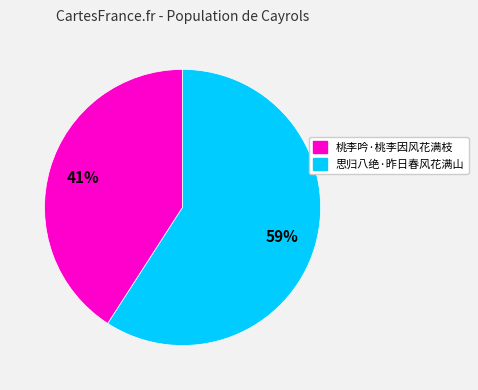

What is the smallest slice in the pie chart?

桃李吟·桃李因风花满枝